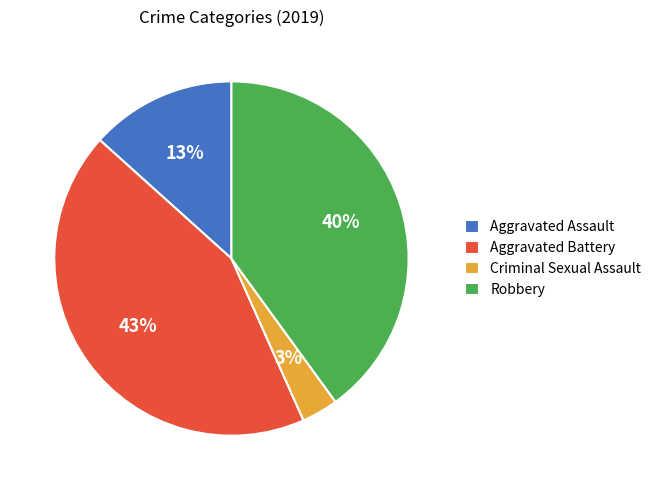

To the nearest percent, what is the difference between the Aggravated Battery and Criminal Sexual Assault slice percentages?

40%